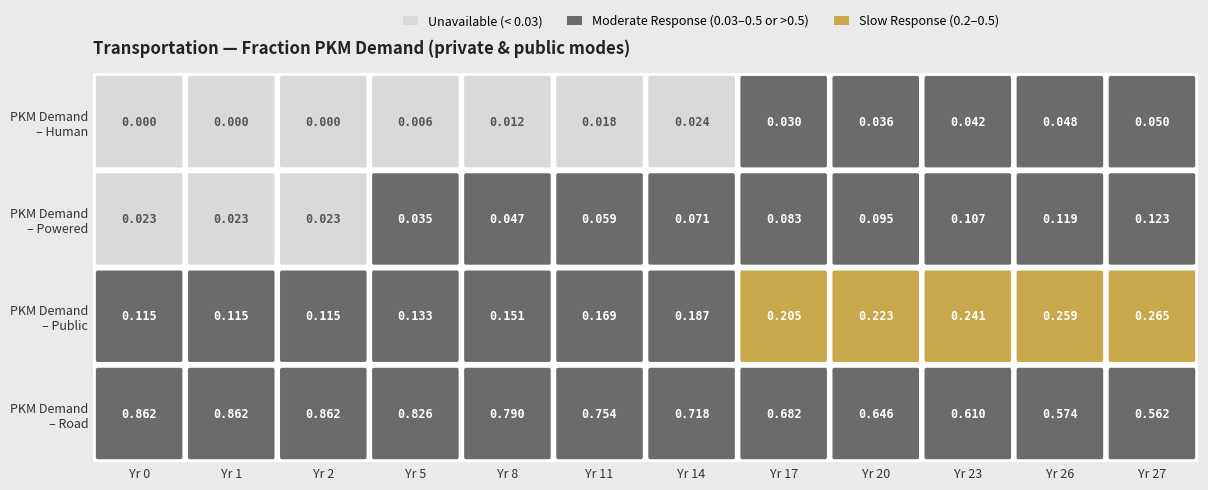

What value does the frac_trns_pkm_dem_private_and_public_ro series have at 8?

0.8